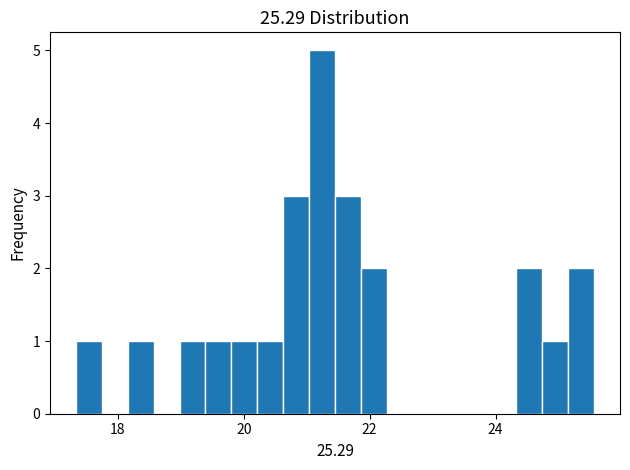

Around what value on the x-axis is the tallest bar? Give the approximate position of its centre, as read against the axis.

21.2